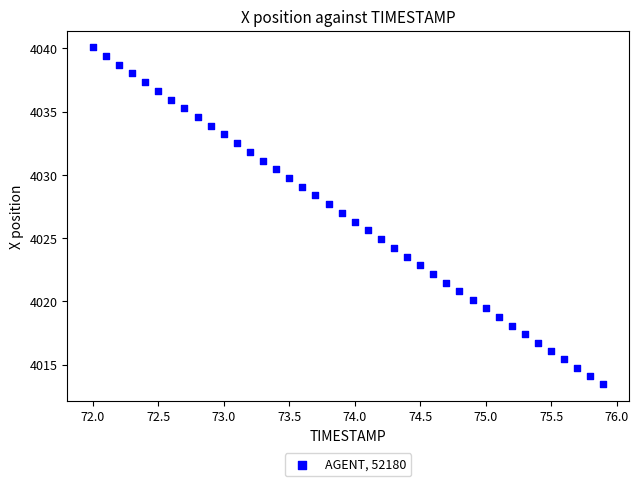

What is the range of X values (max minus min)?

3.9